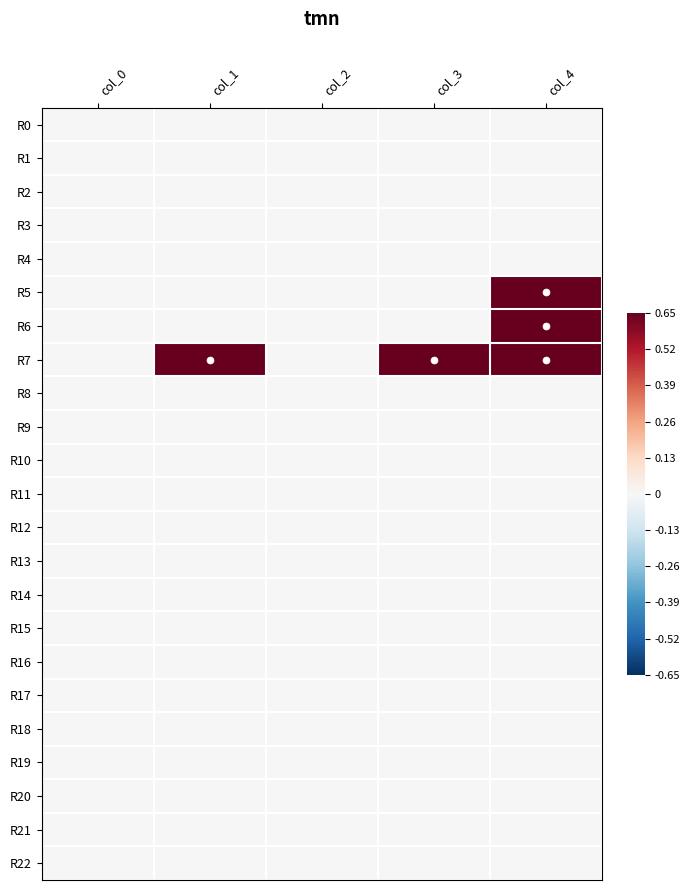

Reading right to left, what are all the values shown in this chart?

R0: col_4=0.0	col_3=0.0	col_2=0.0	col_1=0.0	col_0=0.0
R1: col_4=0.0	col_3=0.0	col_2=0.0	col_1=0.0	col_0=0.0
R2: col_4=0.0	col_3=0.0	col_2=0.0	col_1=0.0	col_0=0.0
R3: col_4=0.0	col_3=0.0	col_2=0.0	col_1=0.0	col_0=0.0
R4: col_4=0.0	col_3=0.0	col_2=0.0	col_1=0.0	col_0=0.0
R5: col_4=0.7	col_3=0.0	col_2=0.0	col_1=0.0	col_0=0.0
R6: col_4=0.7	col_3=0.0	col_2=0.0	col_1=0.0	col_0=0.0
R7: col_4=0.7	col_3=0.7	col_2=0.0	col_1=0.7	col_0=0.0
R8: col_4=0.0	col_3=0.0	col_2=0.0	col_1=0.0	col_0=0.0
R9: col_4=0.0	col_3=0.0	col_2=0.0	col_1=0.0	col_0=0.0
R10: col_4=0.0	col_3=0.0	col_2=0.0	col_1=0.0	col_0=0.0
R11: col_4=0.0	col_3=0.0	col_2=0.0	col_1=0.0	col_0=0.0
R12: col_4=0.0	col_3=0.0	col_2=0.0	col_1=0.0	col_0=0.0
R13: col_4=0.0	col_3=0.0	col_2=0.0	col_1=0.0	col_0=0.0
R14: col_4=0.0	col_3=0.0	col_2=0.0	col_1=0.0	col_0=0.0
R15: col_4=0.0	col_3=0.0	col_2=0.0	col_1=0.0	col_0=0.0
R16: col_4=0.0	col_3=0.0	col_2=0.0	col_1=0.0	col_0=0.0
R17: col_4=0.0	col_3=0.0	col_2=0.0	col_1=0.0	col_0=0.0
R18: col_4=0.0	col_3=0.0	col_2=0.0	col_1=0.0	col_0=0.0
R19: col_4=0.0	col_3=0.0	col_2=0.0	col_1=0.0	col_0=0.0
R20: col_4=0.0	col_3=0.0	col_2=0.0	col_1=0.0	col_0=0.0
R21: col_4=0.0	col_3=0.0	col_2=0.0	col_1=0.0	col_0=0.0
R22: col_4=0.0	col_3=0.0	col_2=0.0	col_1=0.0	col_0=0.0